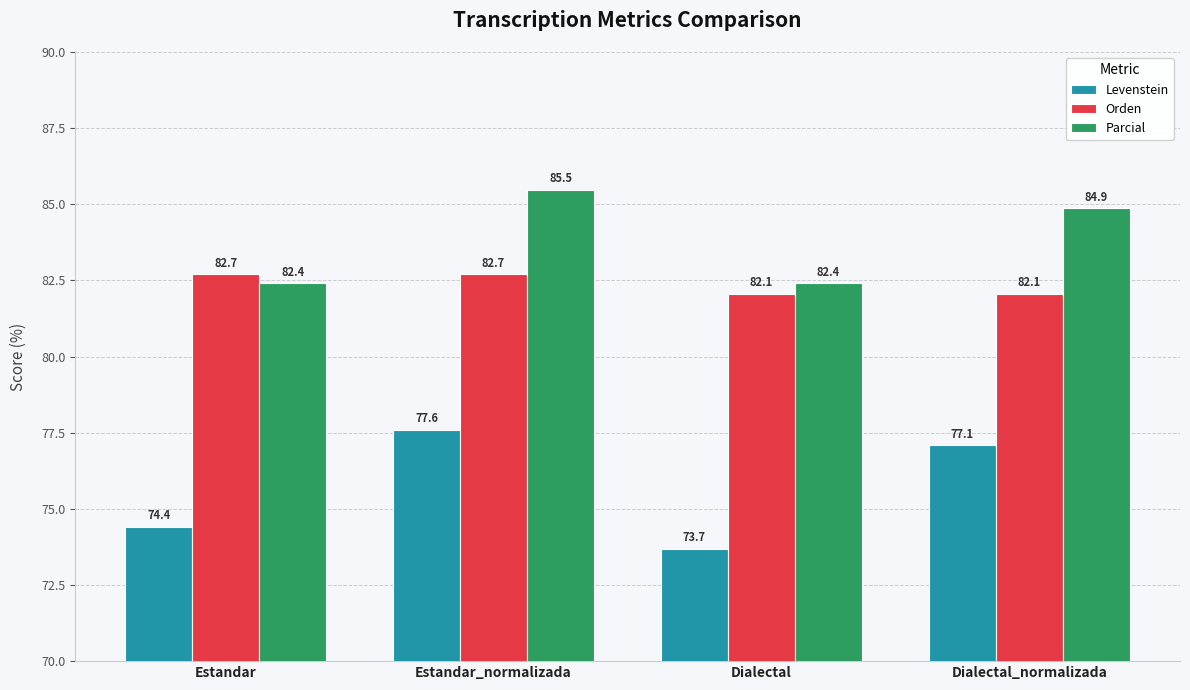

What is the spread (max minus min) of values at Estandar_normalizada?

7.9